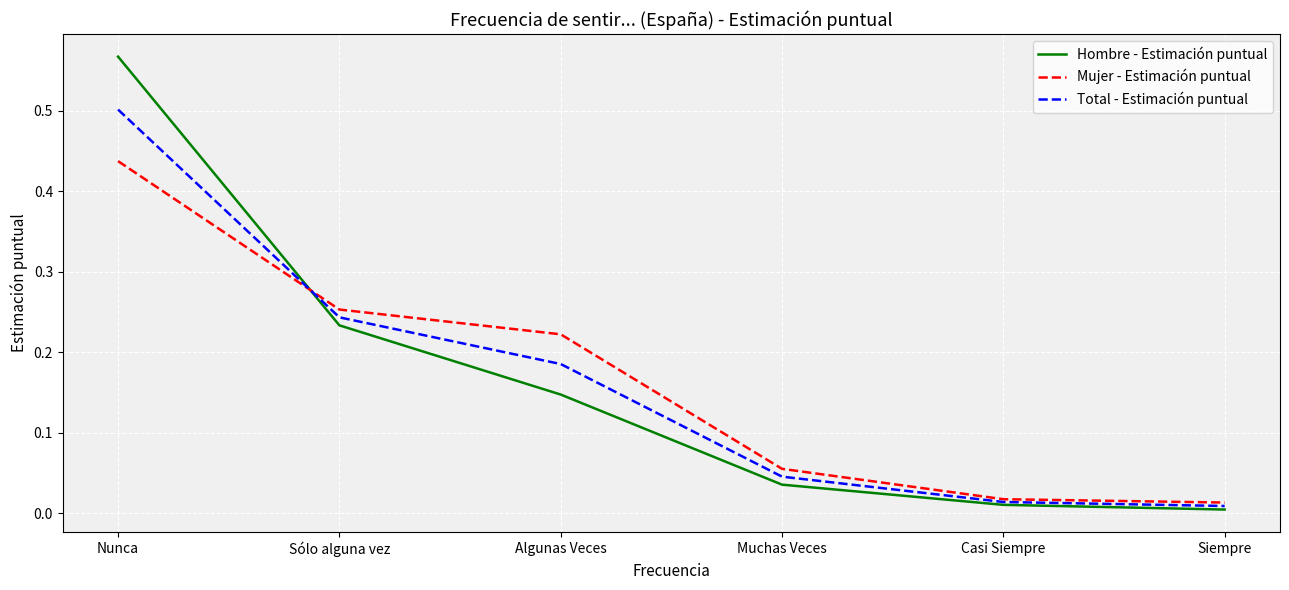

What is the sum of the Total - Estimación puntual values at Nunca and Sólo alguna vez?

0.7